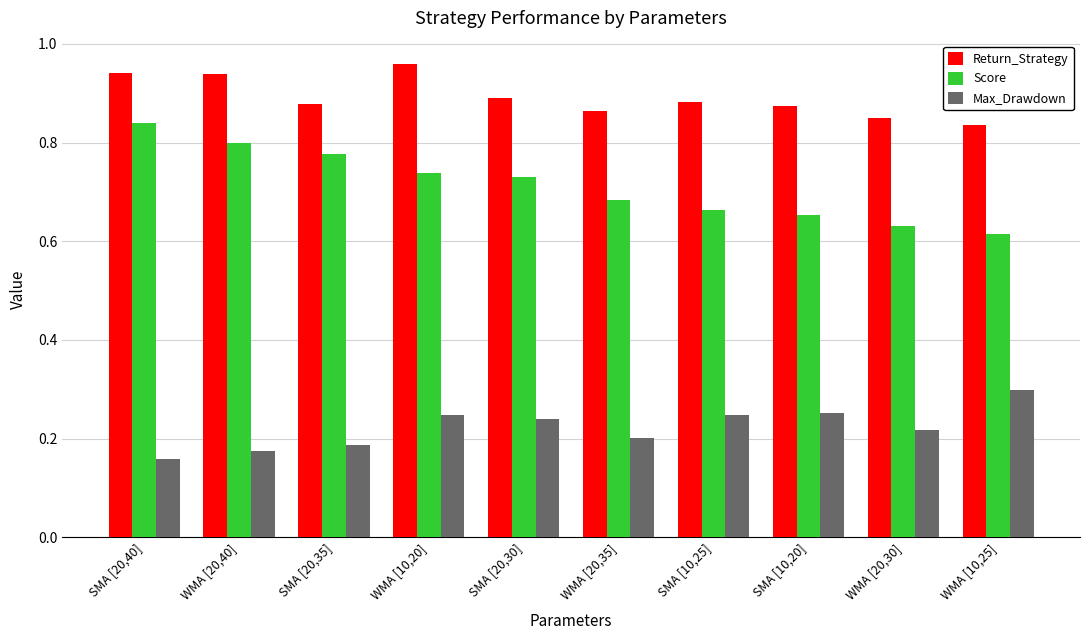

List the series in order of their overall mean, highest first.

Return_Strategy, Score, Max_Drawdown